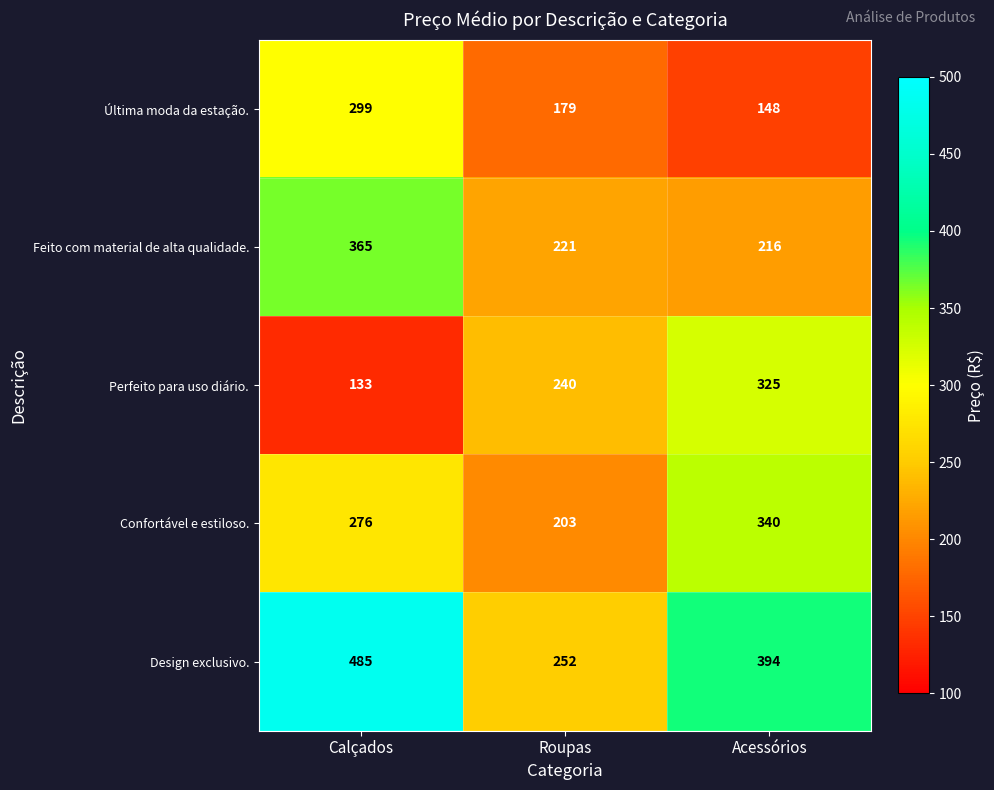

Rank the series by their maximum value, from lowest to highest.

Última moda da estação., Perfeito para uso diário., Confortável e estiloso., Feito com material de alta qualidade., Design exclusivo.